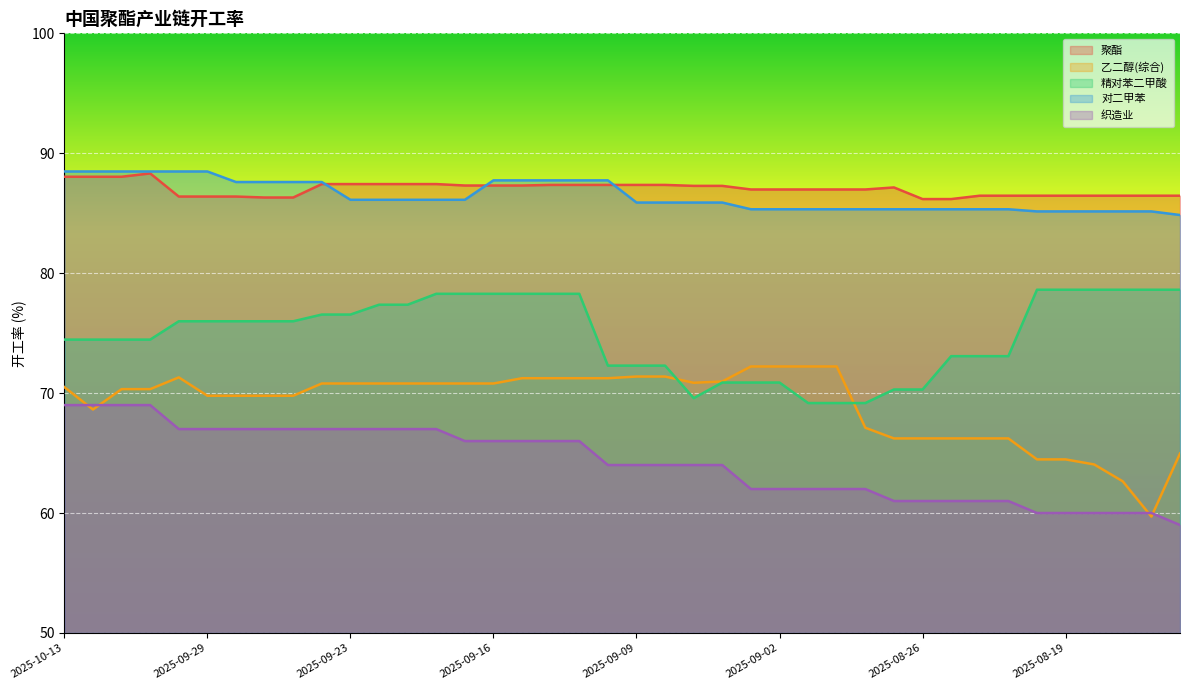

In 乙二醇(综合), how many points are higher than both neighbors (excluding endpoints)?

1